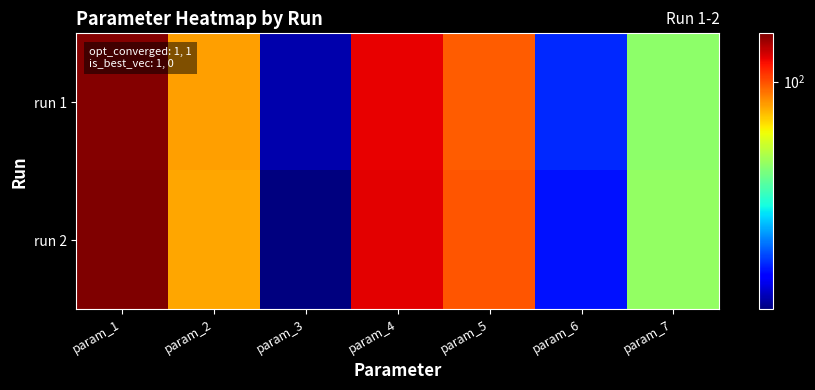

Which series has the largest range (max minus min)?

run 2